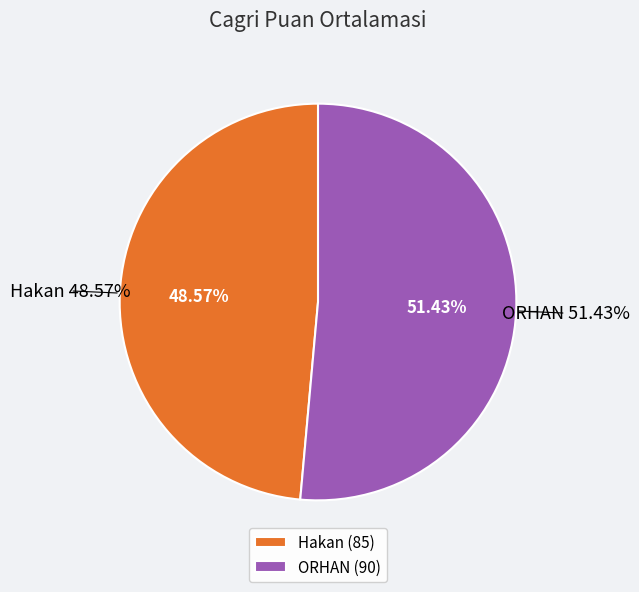

Which has a higher value, Hakan or ORHAN?

ORHAN